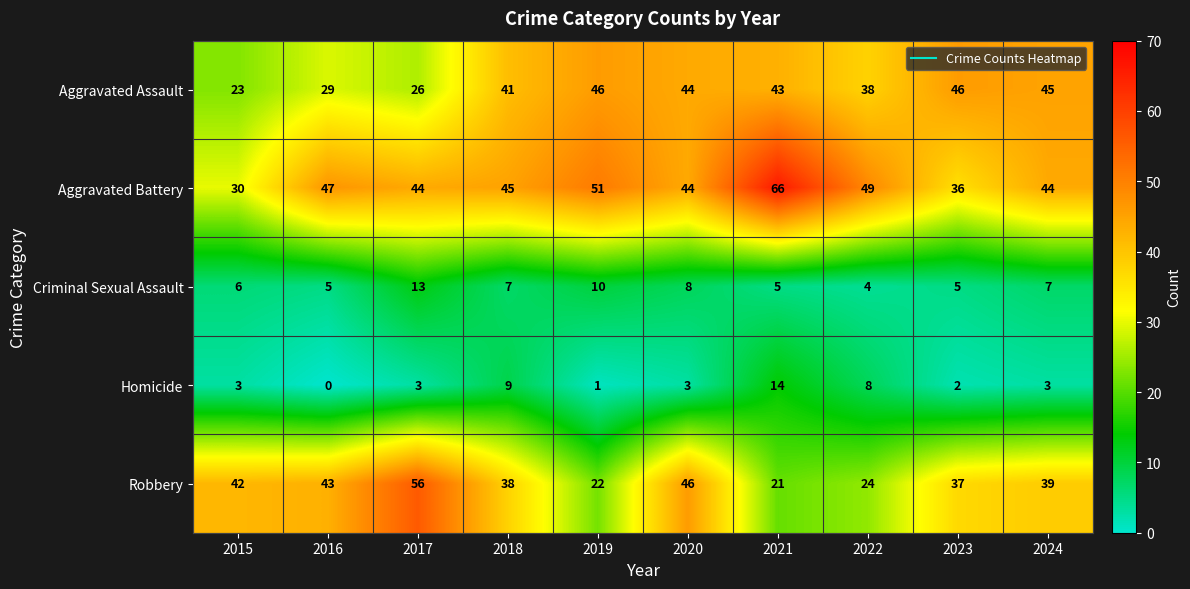

At how many categories does at least one series exceed 4?

10